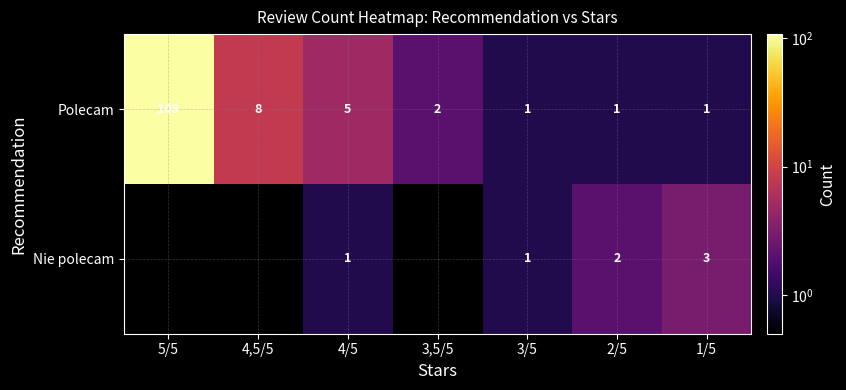

At which label does Polecam reach its peak?

5/5